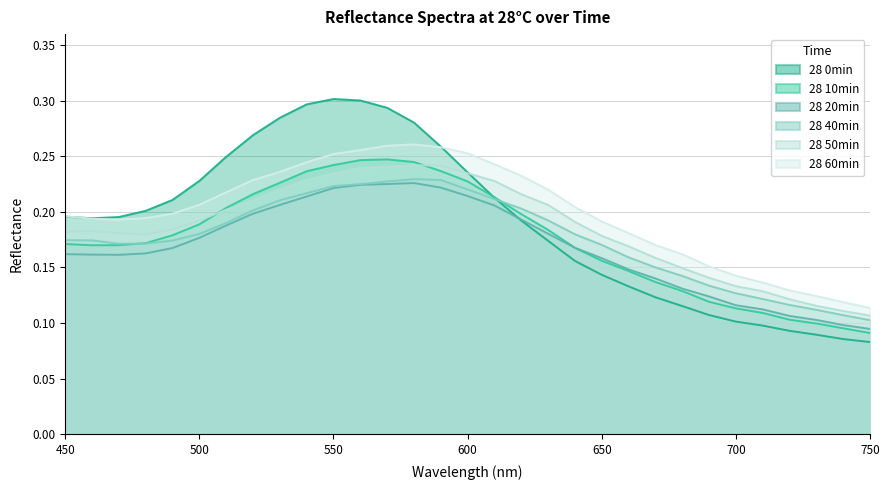

True or false: 28 10min has a value of 0.1 at 520.

False